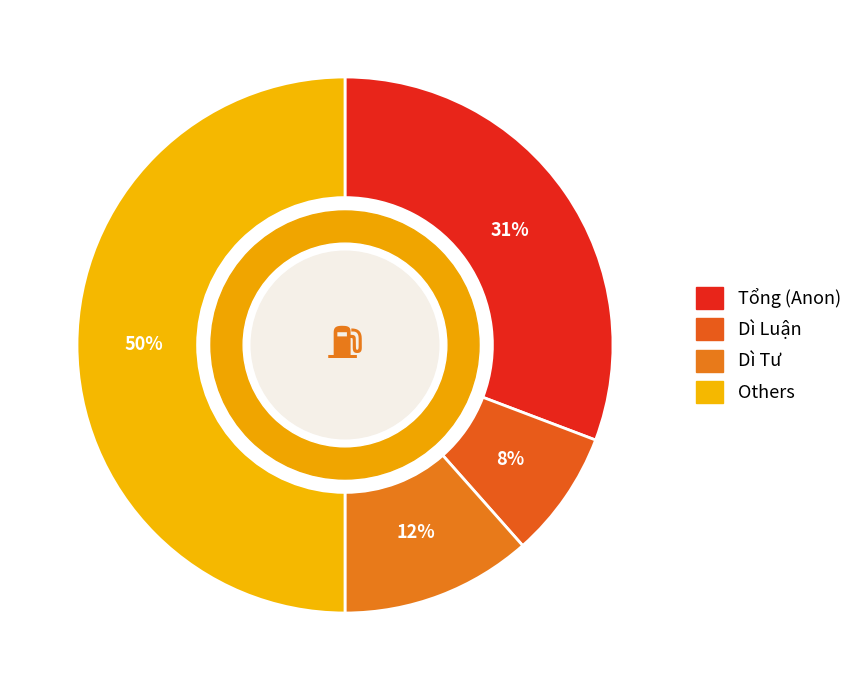

Count the number of slices in the pie.

4